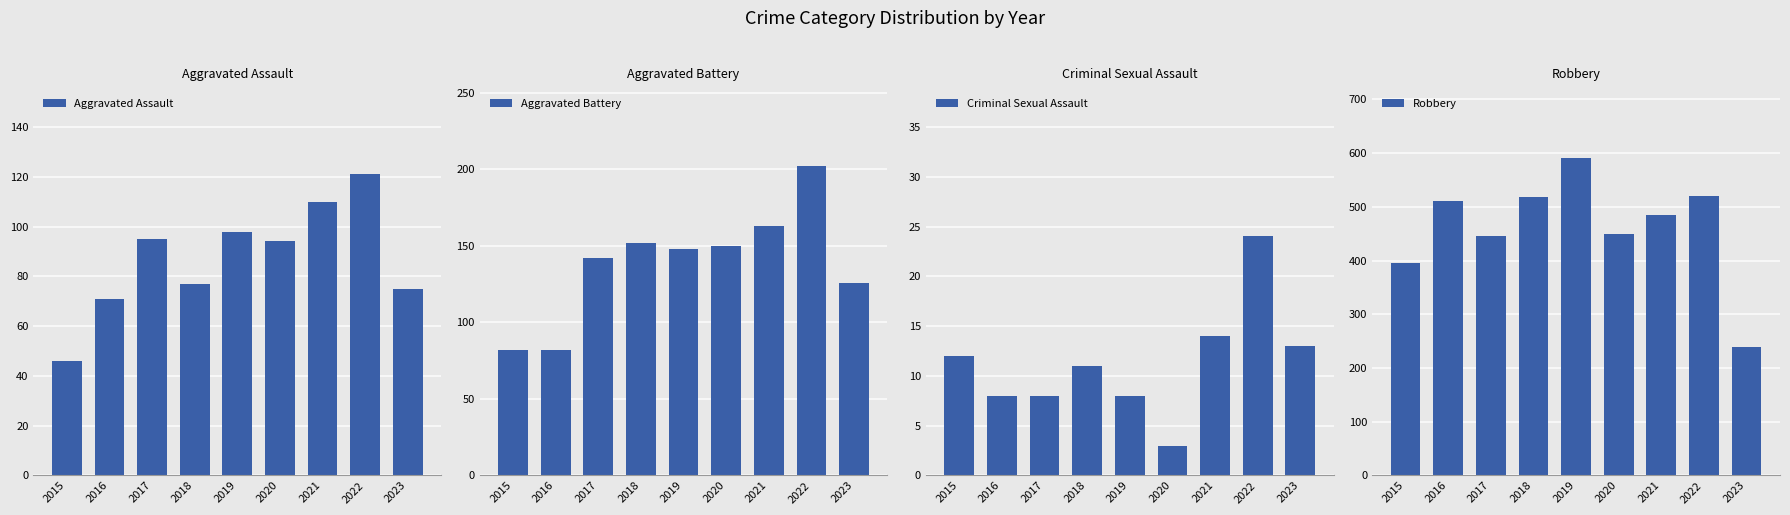

At which label does Aggravated Assault reach its minimum?

2015